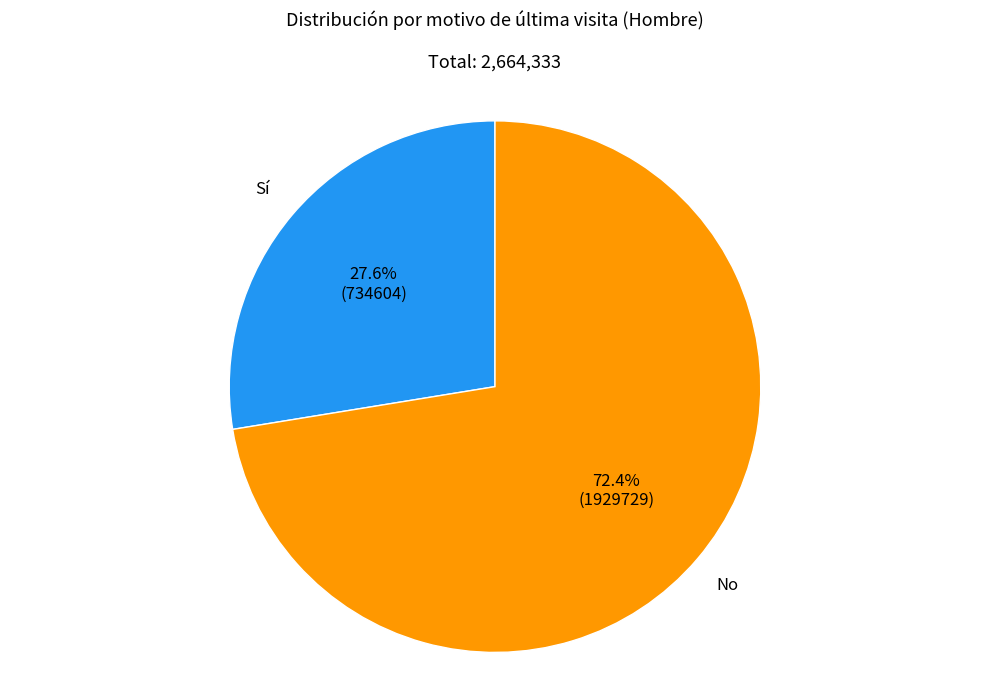

Does any single category account for the majority?

Yes